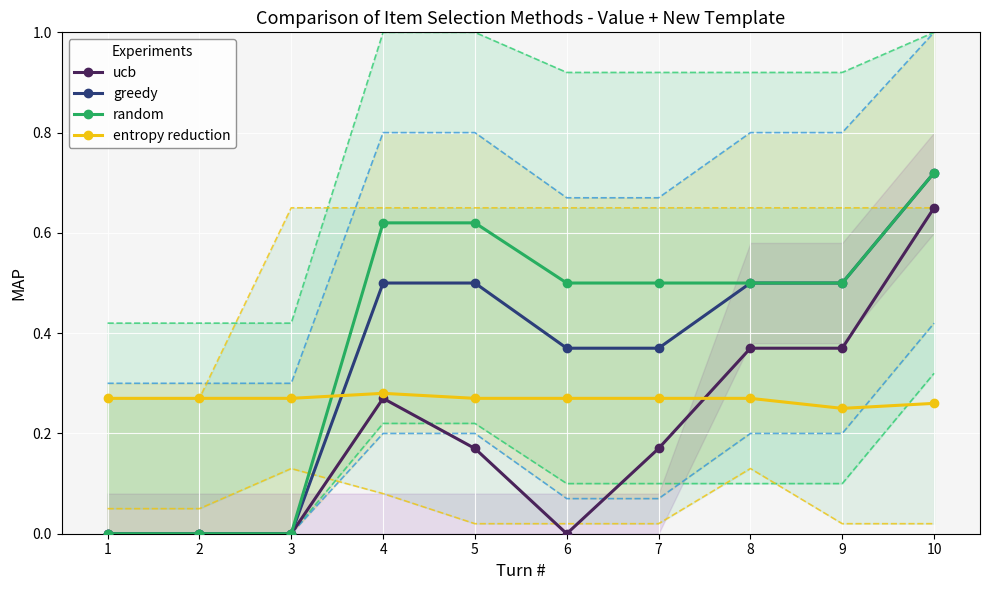

Is the value of greedy at 2 greater than the value of entropy reduction at 4?

No